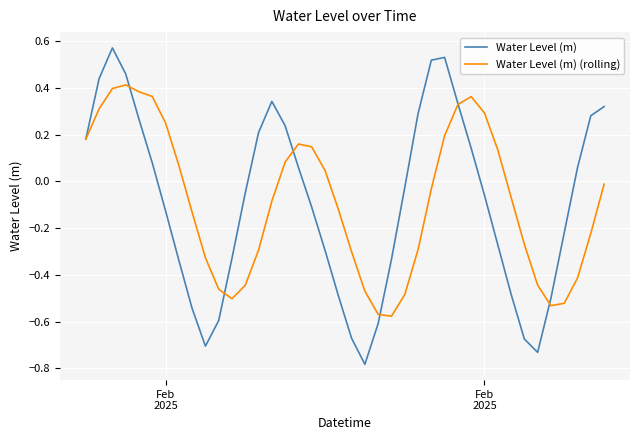

True or false: Water Level (m) (rolling) and Water Level (m) cross at least once.

True